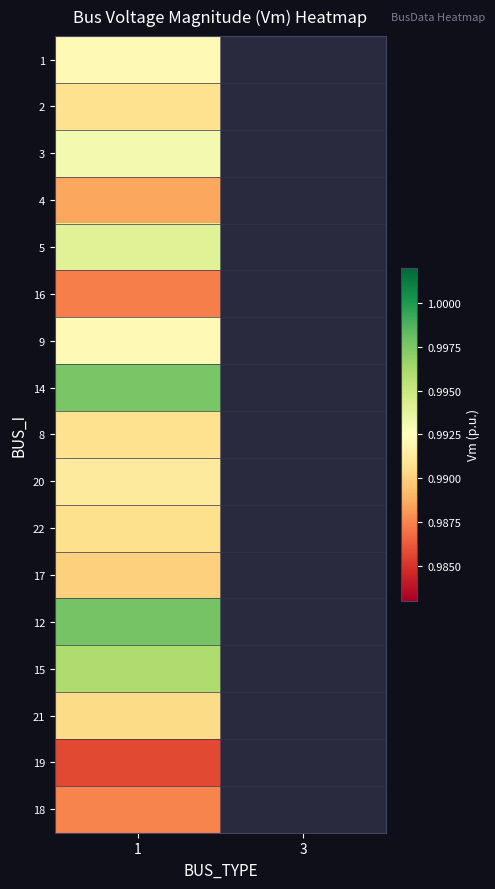

Rank the categories by 12 value from lowest to highest.

1, 3